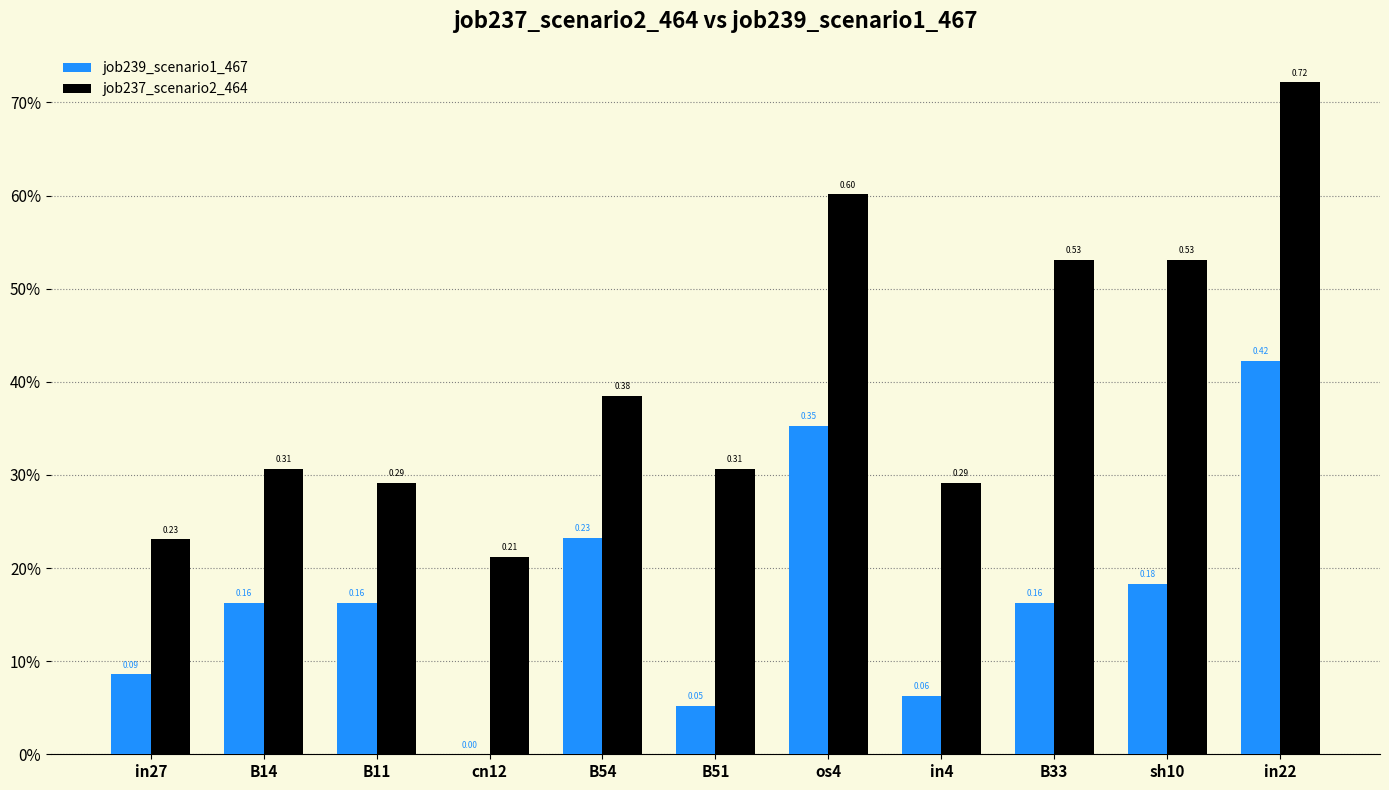

What is the sum of the job237_scenario2_464 values at B11 and in4?

0.6